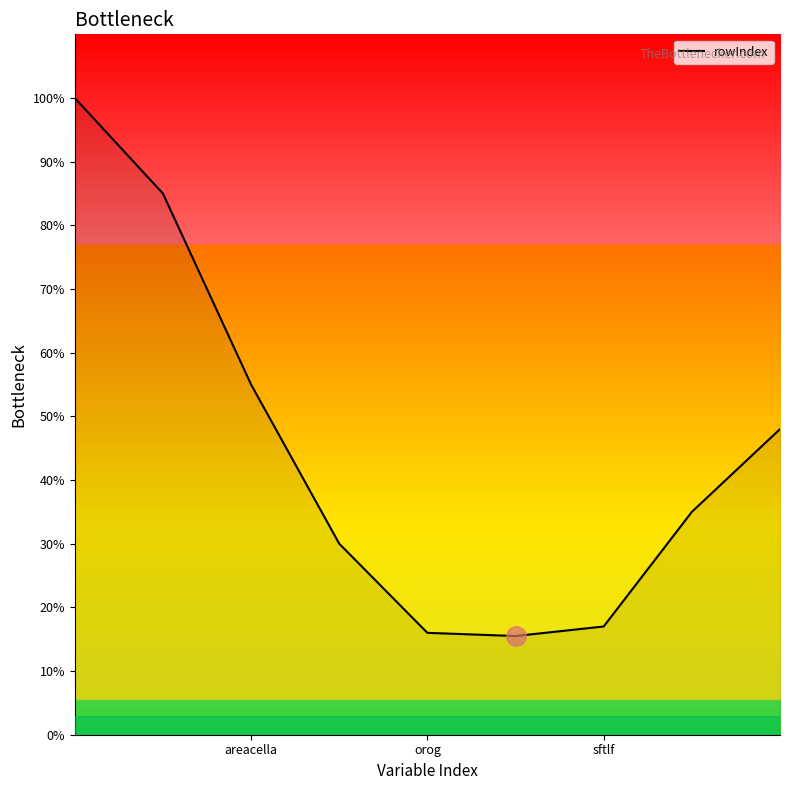

What is the maximum value shown in the chart?

100.0